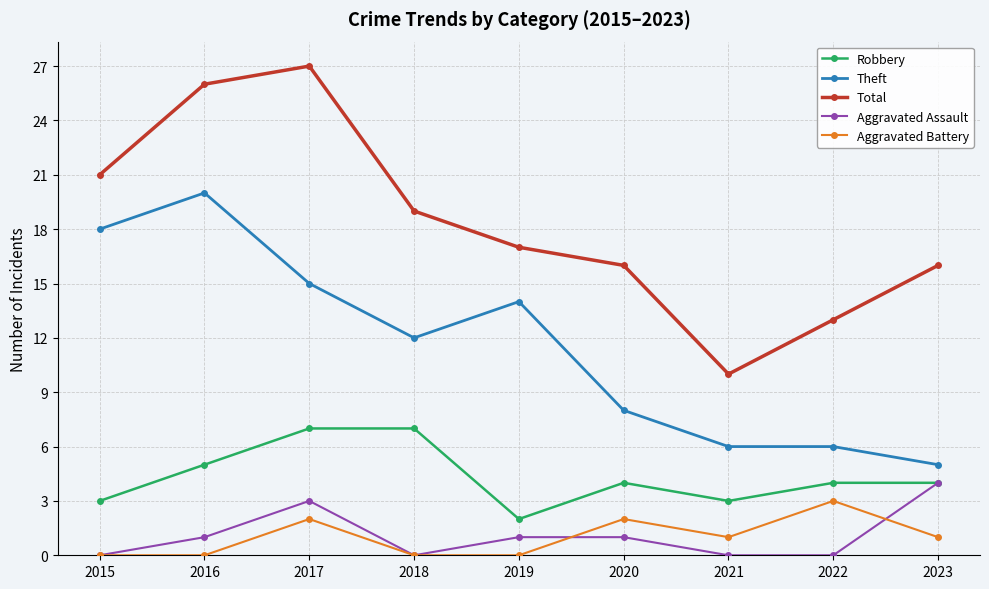

Reading right to left, transcribe all the data shown in this chart.

Robbery: 2023=4	2022=4	2021=3	2020=4	2019=2	2018=7	2017=7	2016=5	2015=3
Theft: 2023=5	2022=6	2021=6	2020=8	2019=14	2018=12	2017=15	2016=20	2015=18
Total: 2023=16	2022=13	2021=10	2020=16	2019=17	2018=19	2017=27	2016=26	2015=21
Aggravated Assault: 2023=4	2022=0	2021=0	2020=1	2019=1	2018=0	2017=3	2016=1	2015=0
Aggravated Battery: 2023=1	2022=3	2021=1	2020=2	2019=0	2018=0	2017=2	2016=0	2015=0